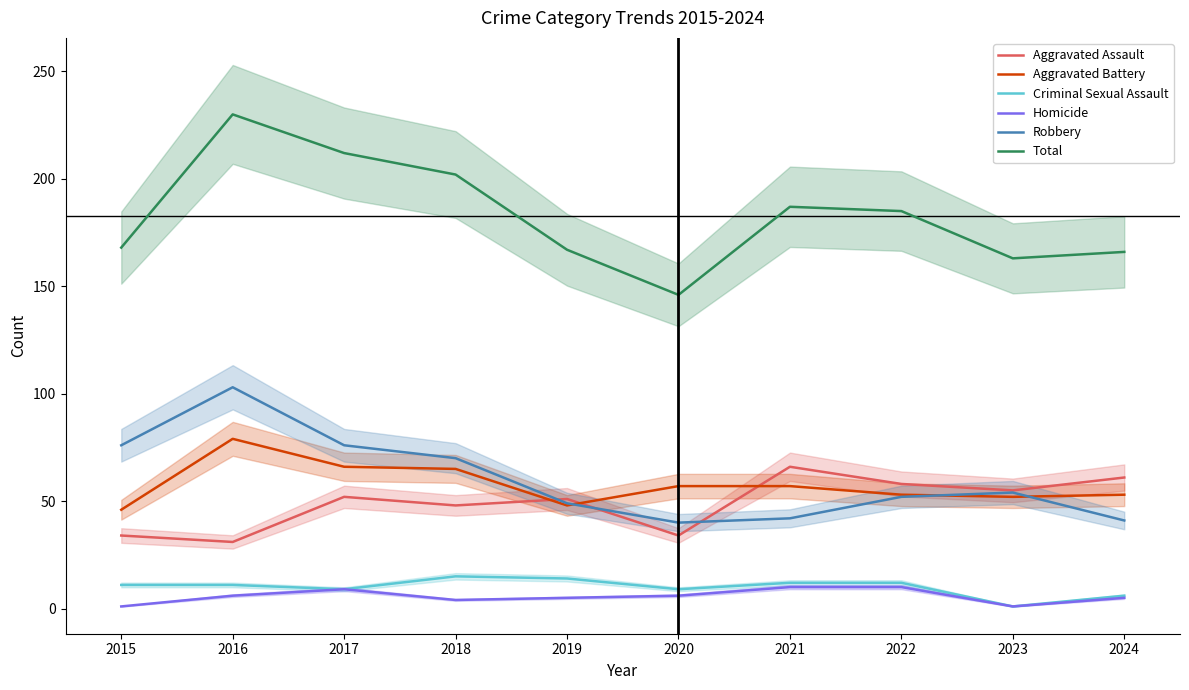

Rank the series at 2024 from highest to lowest value.

Total, Aggravated Assault, Aggravated Battery, Robbery, Criminal Sexual Assault, Homicide